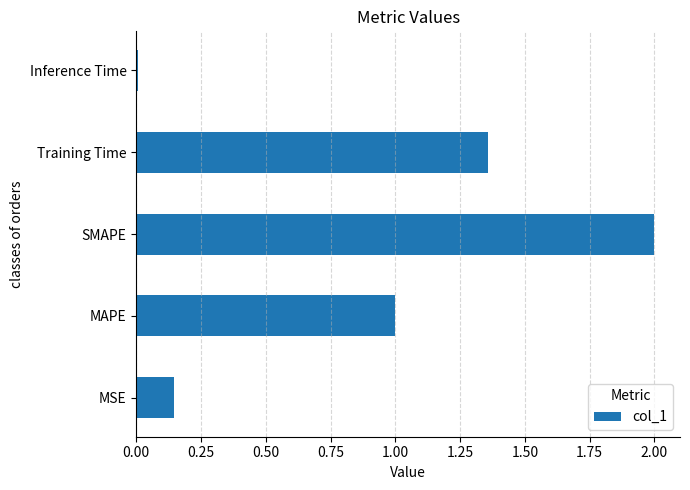

Which has a higher value, SMAPE or Inference Time?

SMAPE